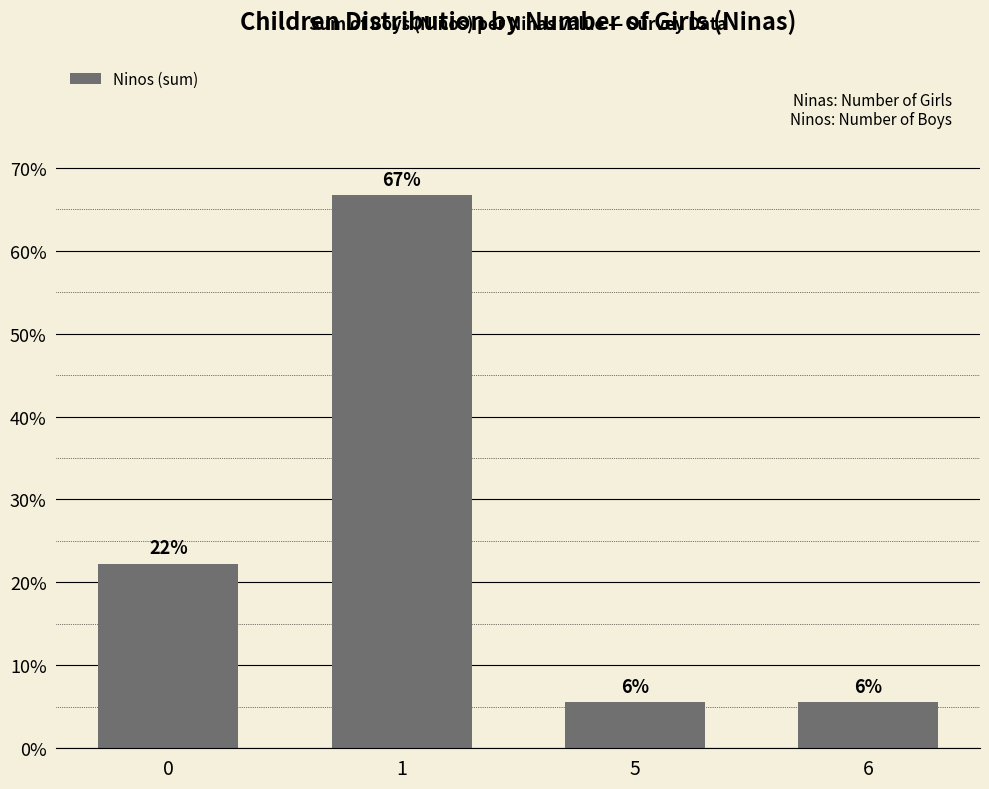

What is the sum of the values at 1 and 6?

72.2